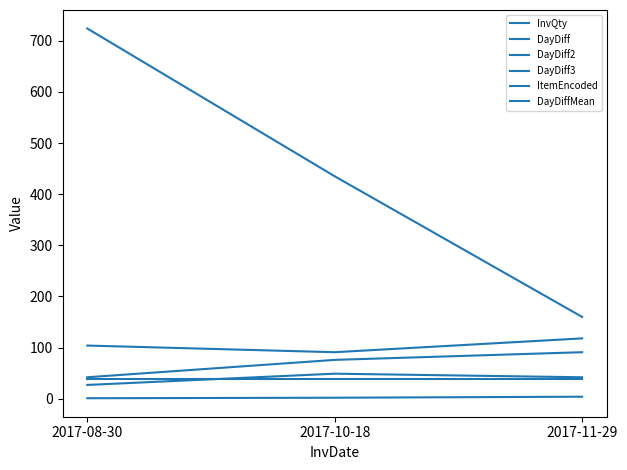

Which category has the highest value across all series?

2017-08-30